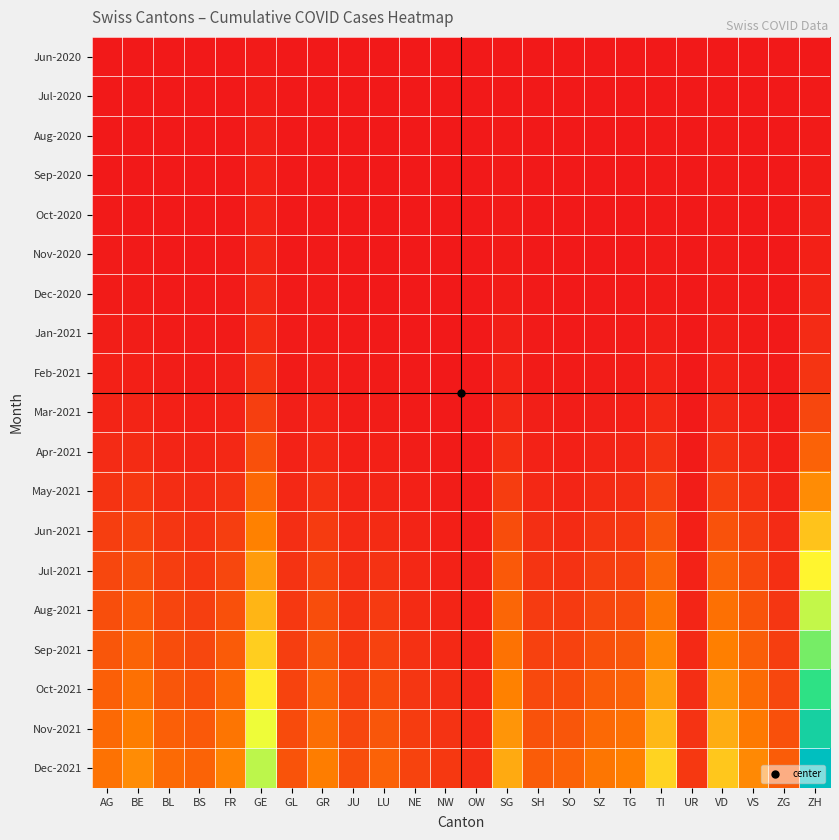

Which series has the largest total across all categories?

Dec-2021